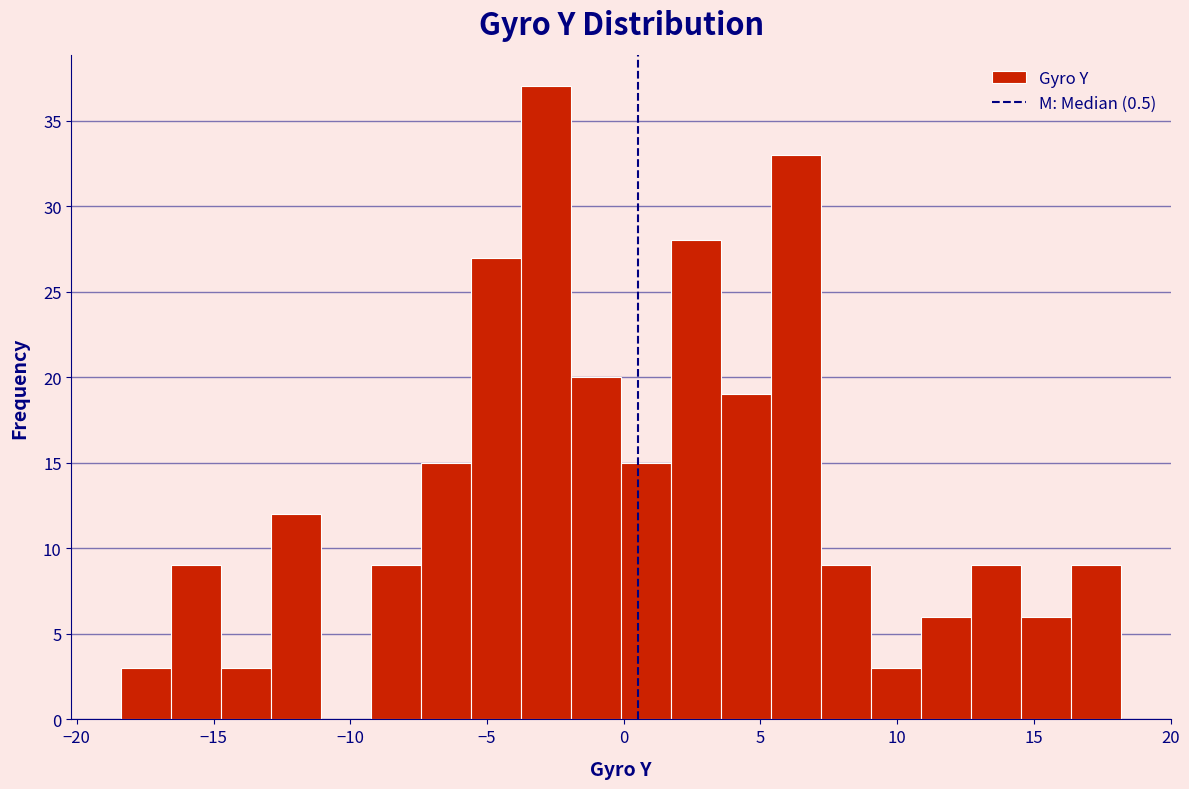

Around what value on the x-axis is the tallest bar? Give the approximate position of its centre, as read against the axis.

-3.0